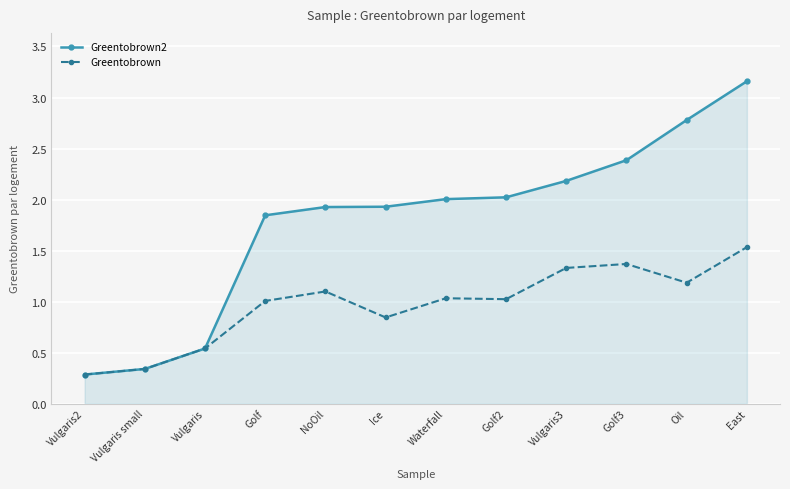

How many values in the Greentobrown2 series are below 2?

6